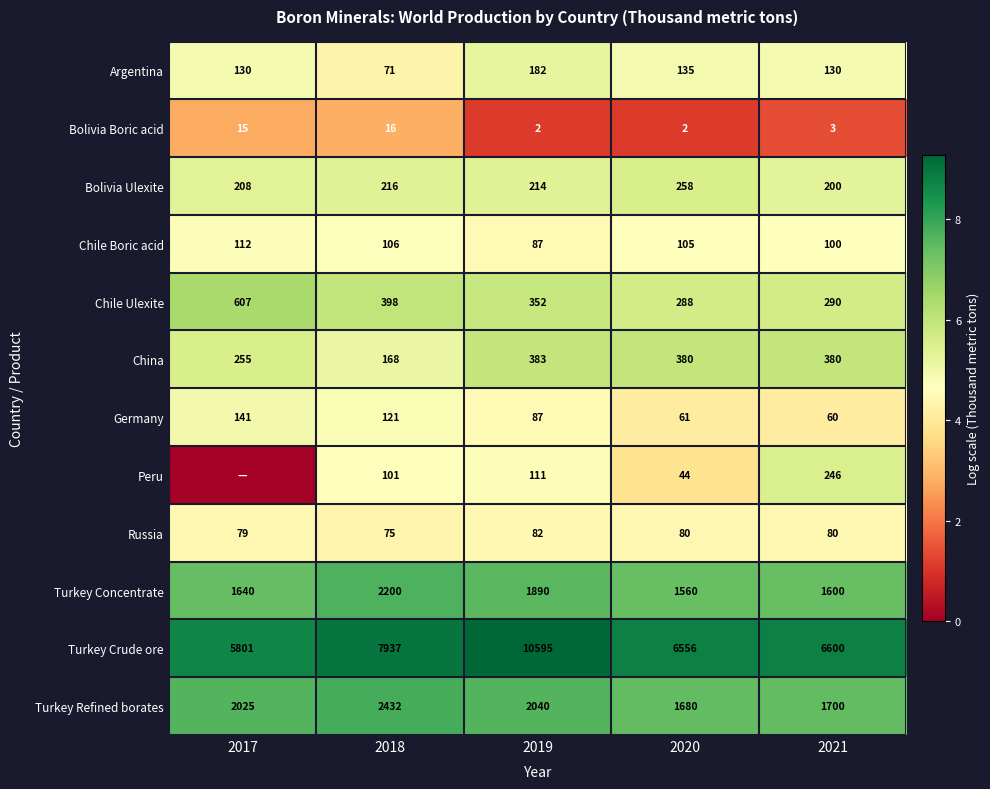

Between 2021 and 2017, which is larger?

2021